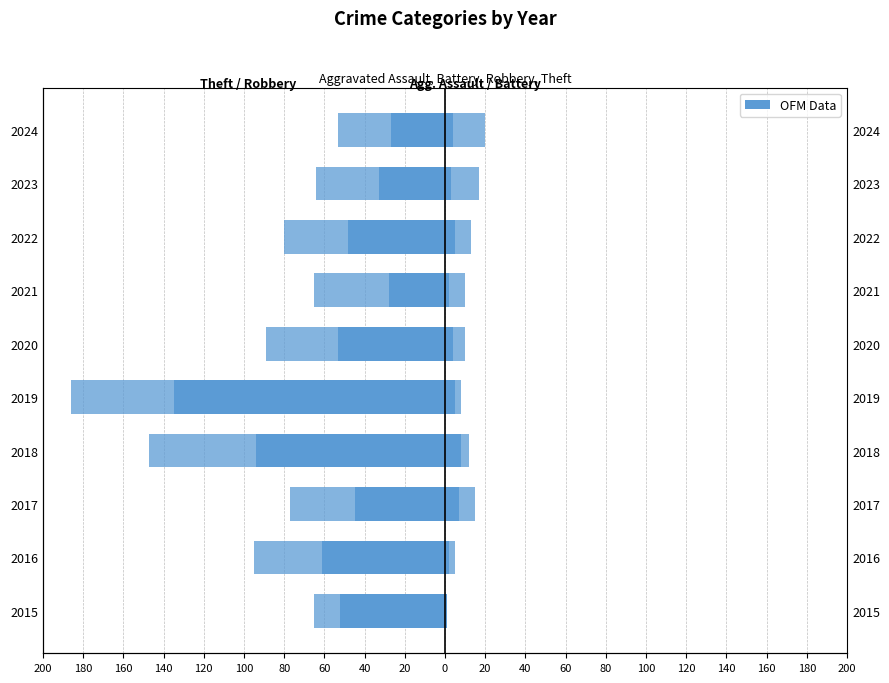

Are the bars horizontal?

Yes